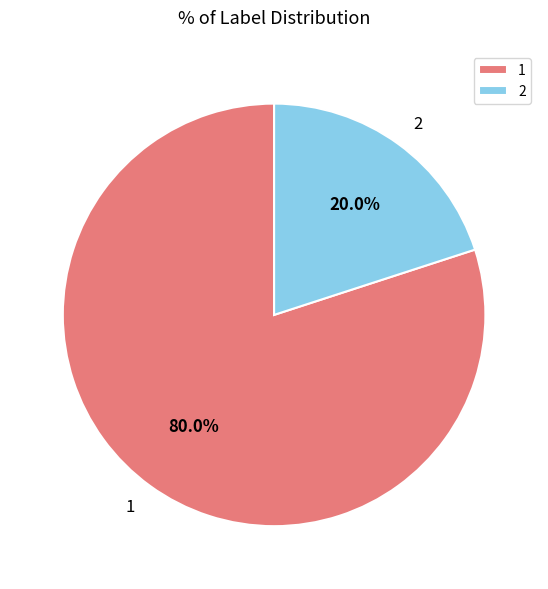

How many segments does this pie chart have?

2